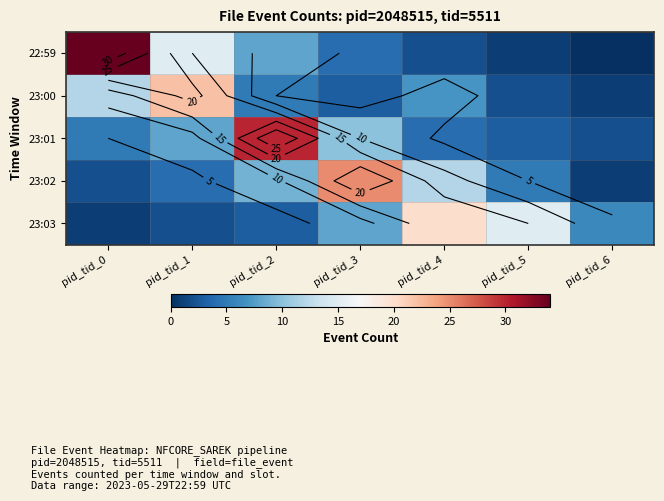

Read the 23:00 value at pid_tid_6.

1